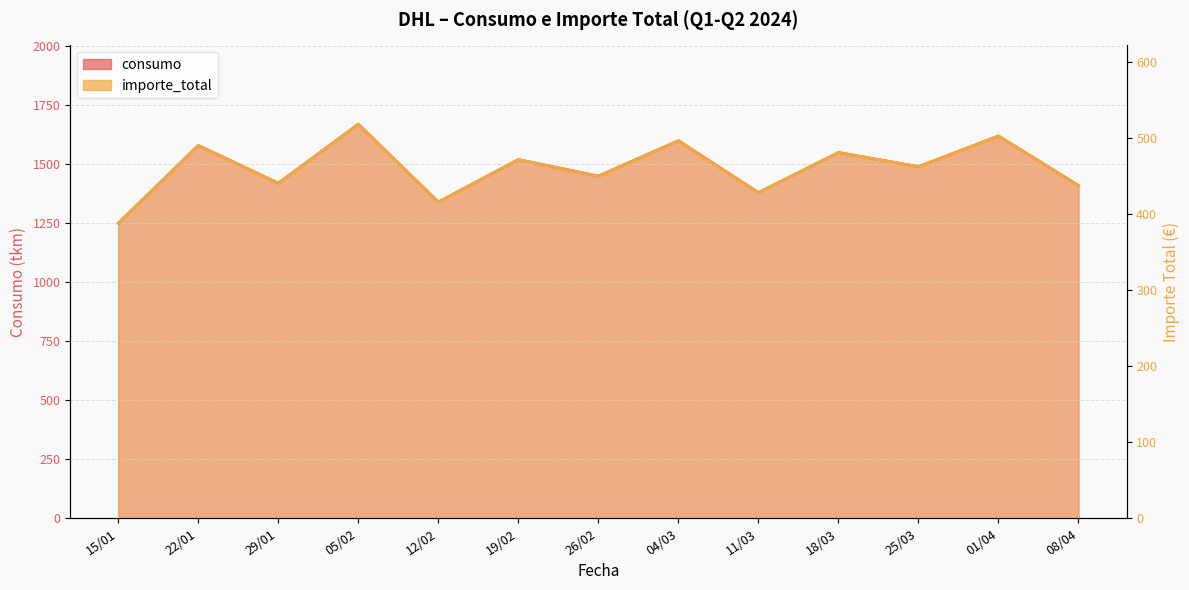

What is the label of the 4th point from the right?

18/03